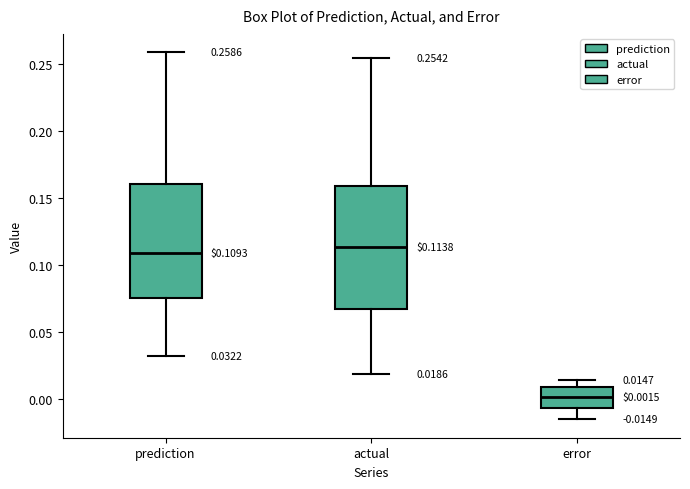

Comparing the boxes themselves (not the whiskers), which one is the tallest?

actual